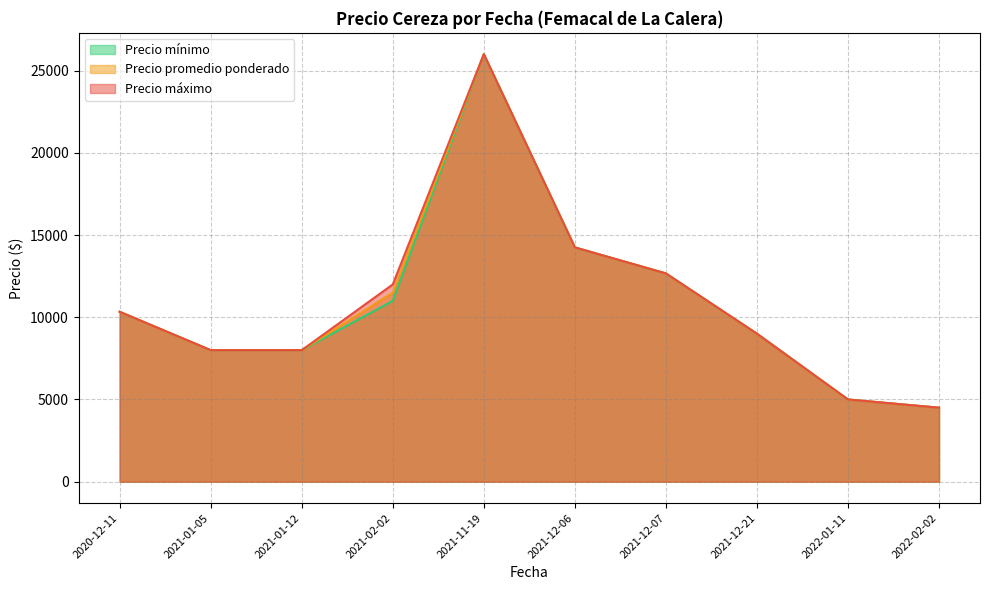

Where is Precio máximo nearest to the value 15250?

2021-12-06